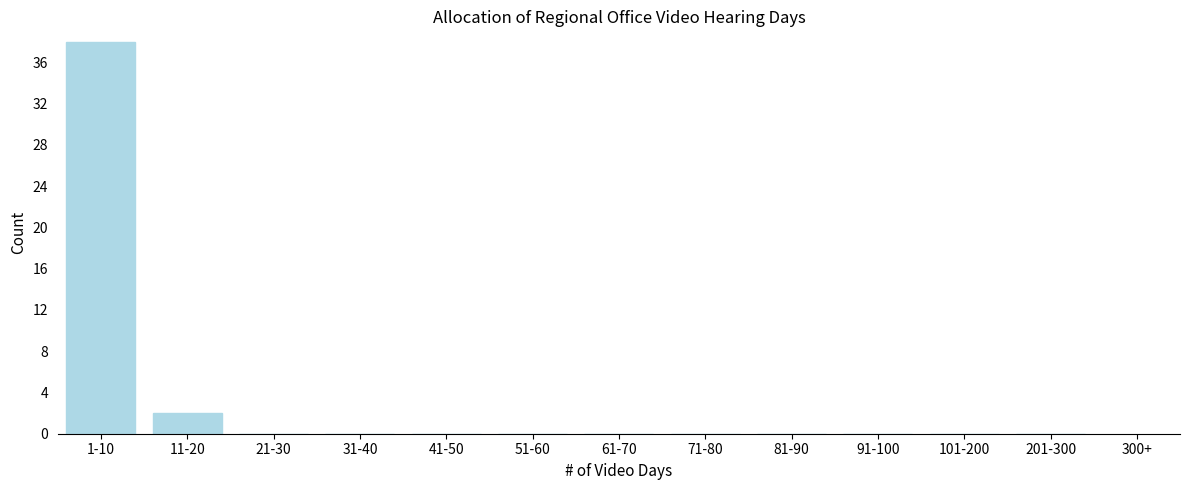

Reading left to right, extract all data points from this chart.

1-10=38	11-20=2	21-30=0	31-40=0	41-50=0	51-60=0	61-70=0	71-80=0	81-90=0	91-100=0	101-200=0	201-300=0